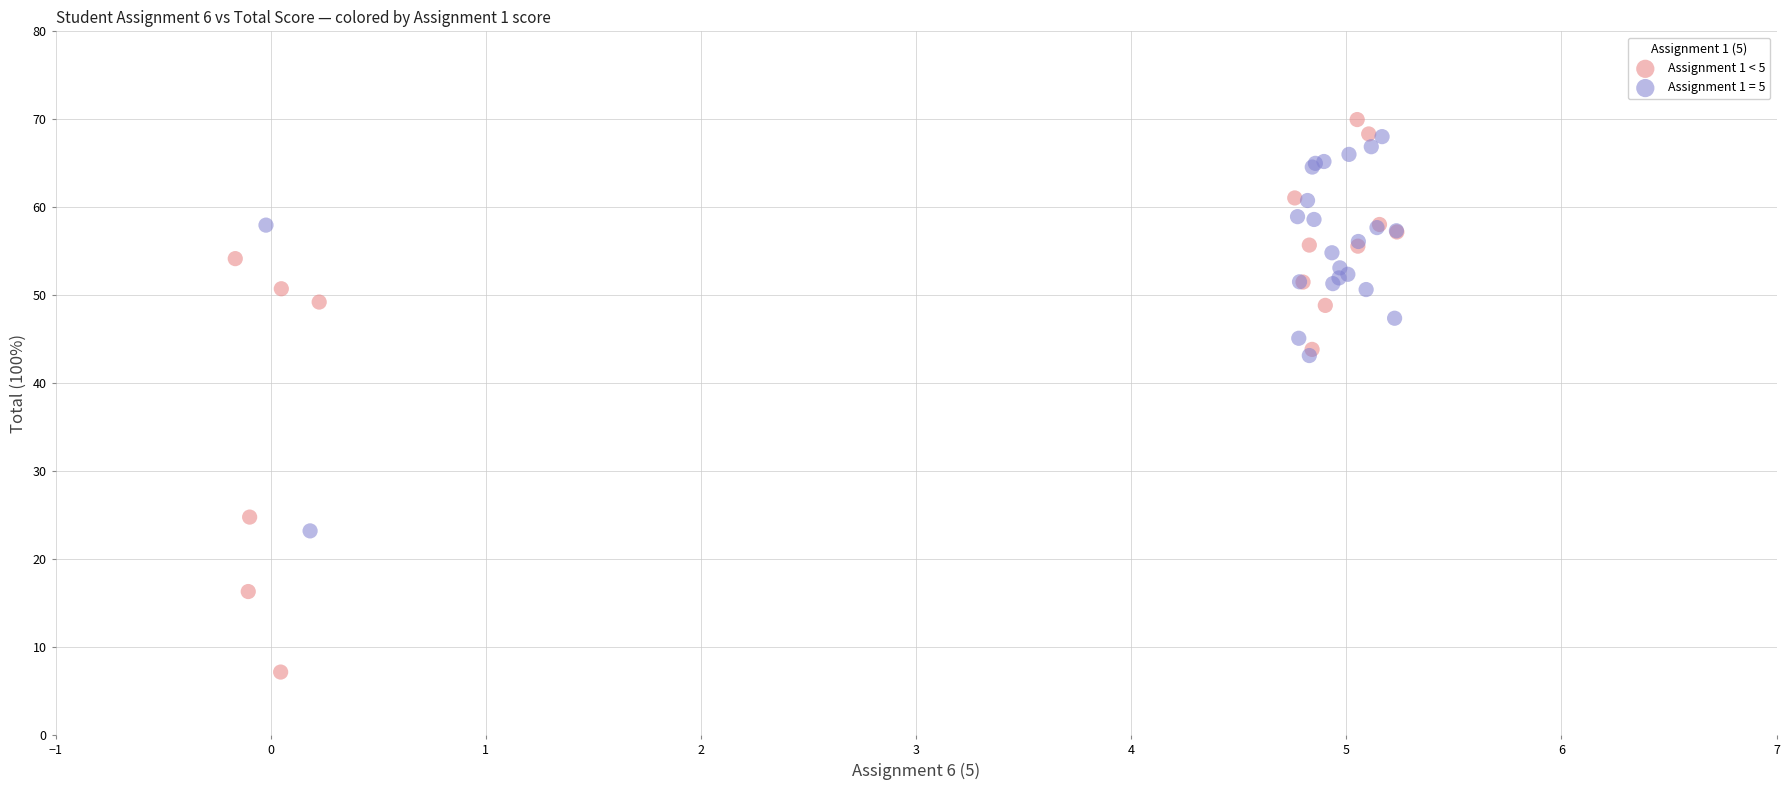

Which series contains the lowest Y value?

Assignment 1 < 5